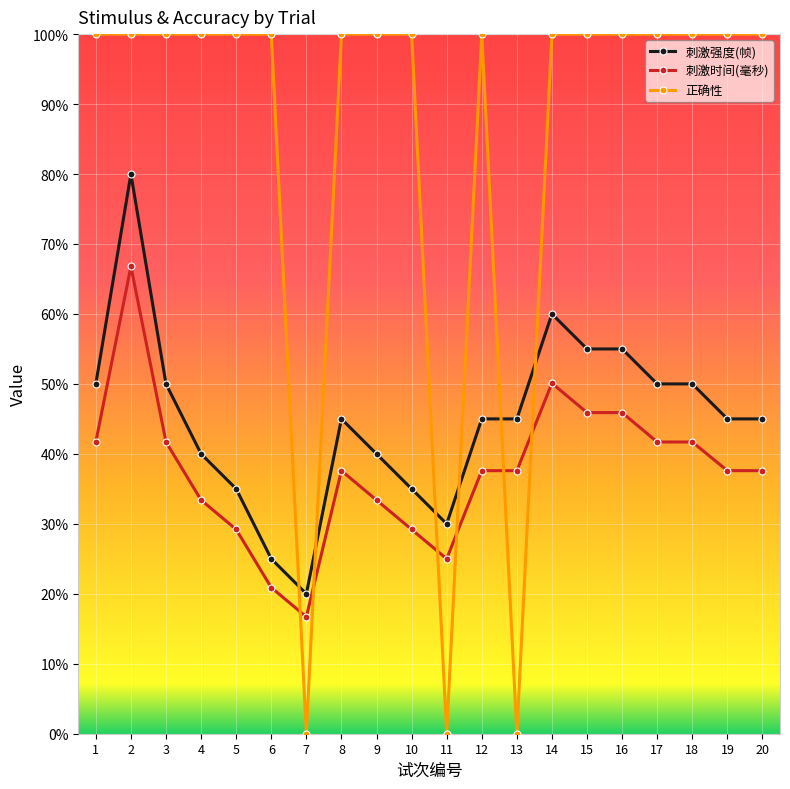

True or false: 正确性 has a value of 100.0 at 17.

True